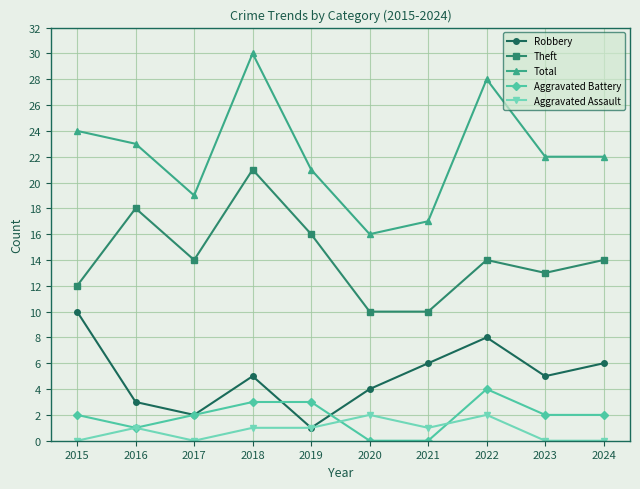

What is the value of the Aggravated Assault point at the 2nd from the left?

1